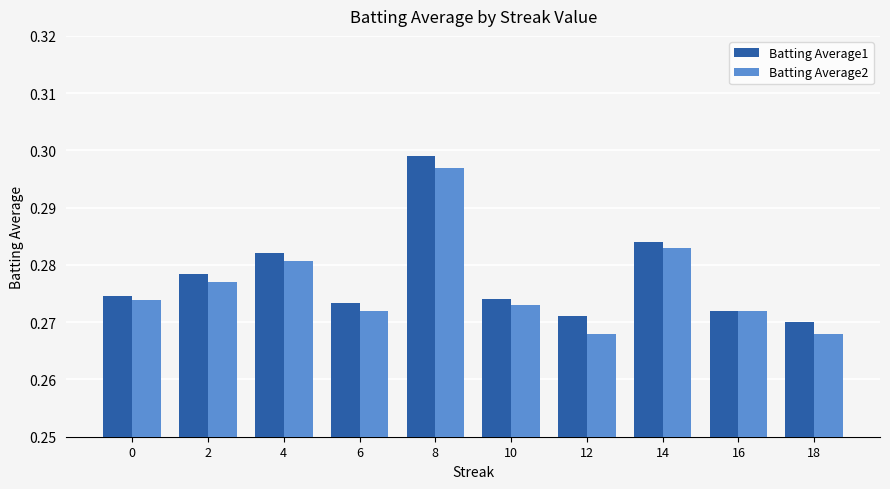

How many bars are there in each group?

2